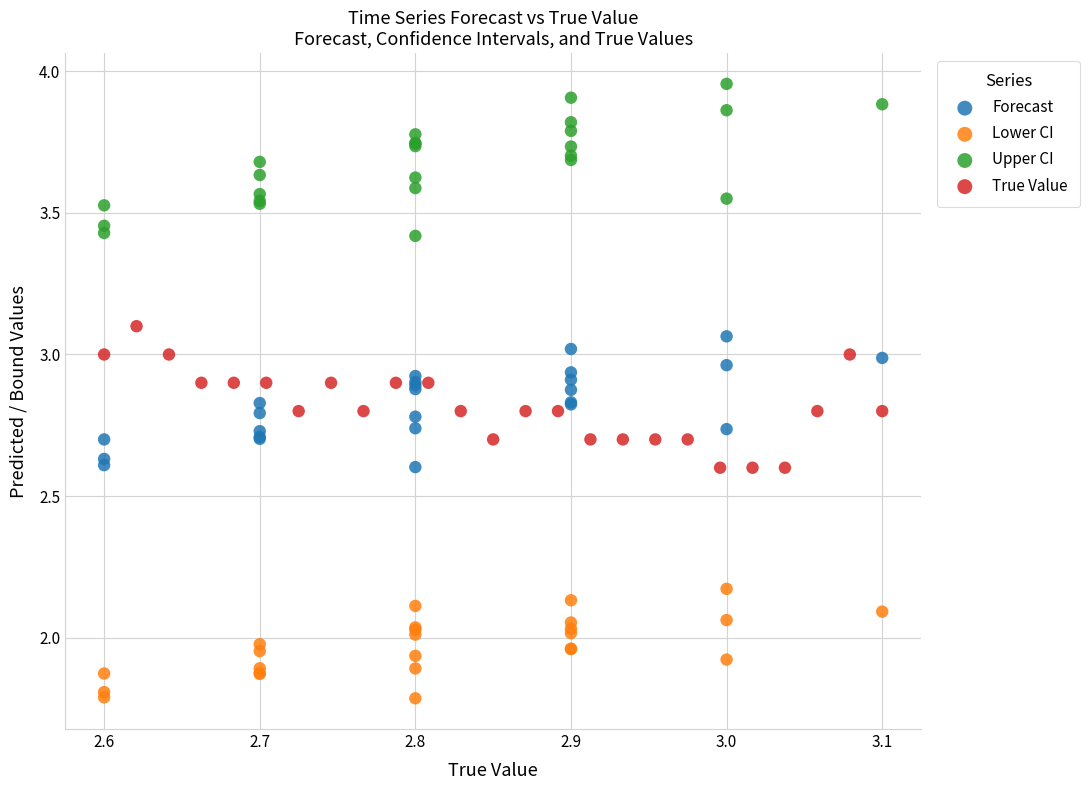

Which series has the widest spread of Y values?

Upper CI